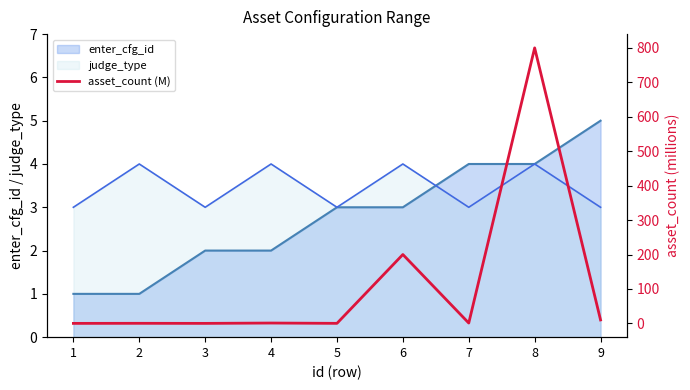

True or false: judge_type has a value of 5 at 7.

False